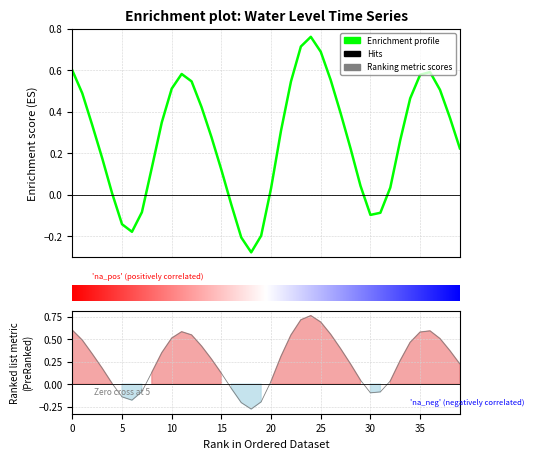

How many data points does each series have?

40